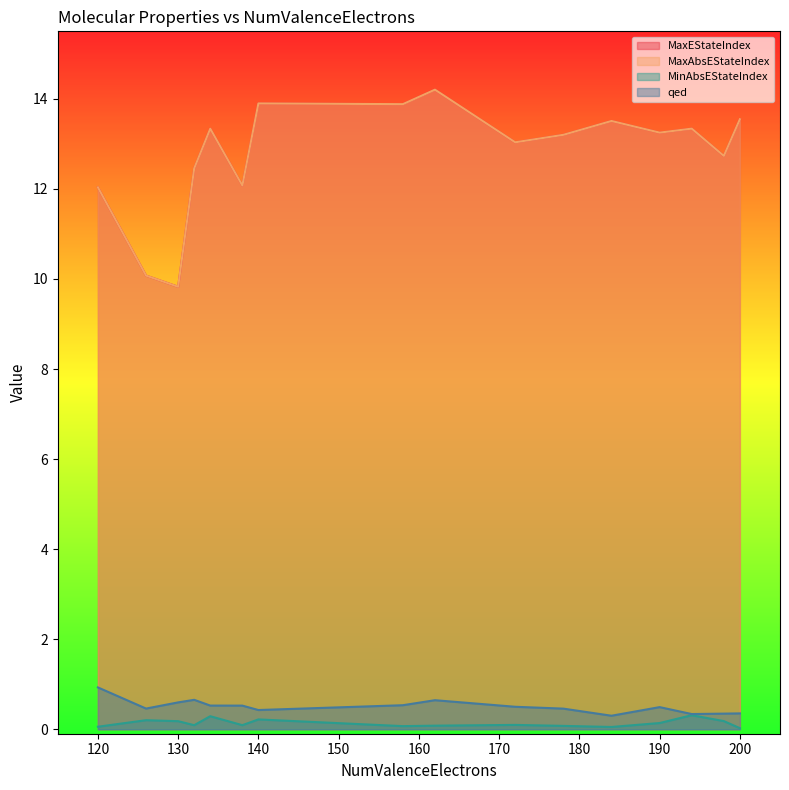

Rank the series at 130 from highest to lowest value.

MaxEStateIndex, MaxAbsEStateIndex, qed, MinAbsEStateIndex